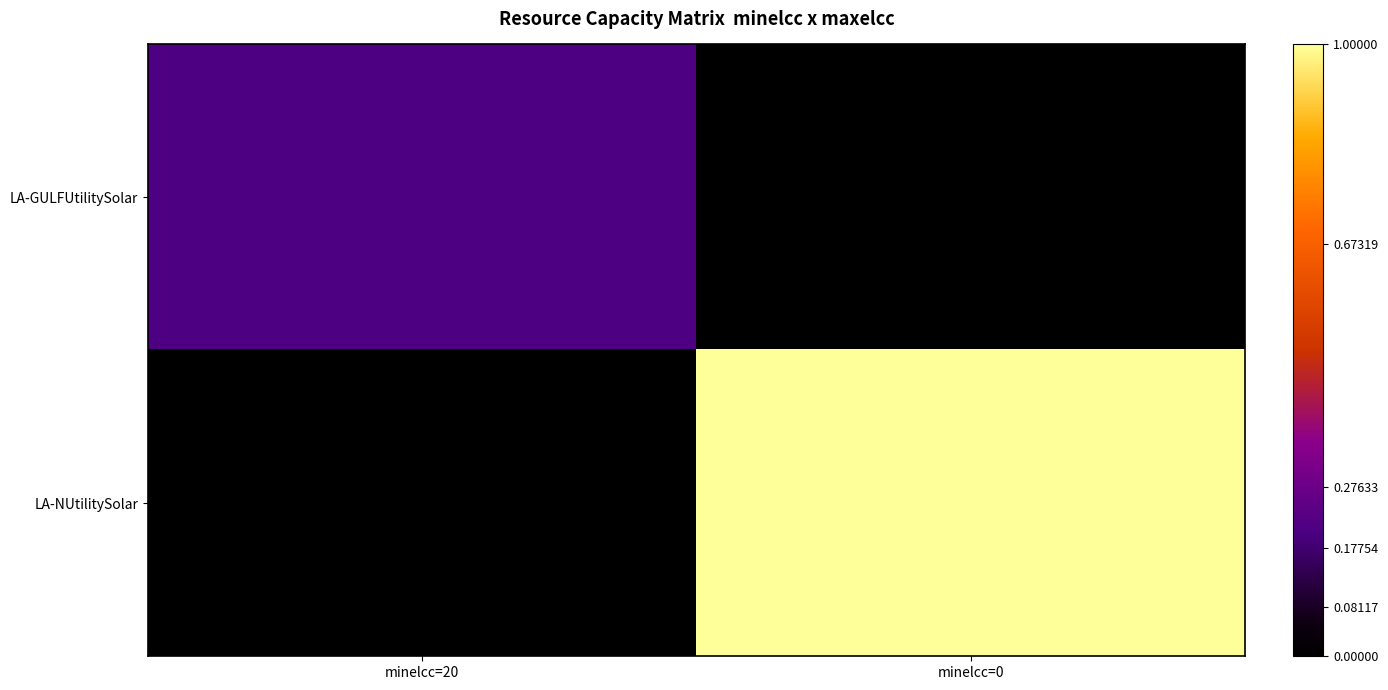

What is the maximum value shown in the chart?

1.0